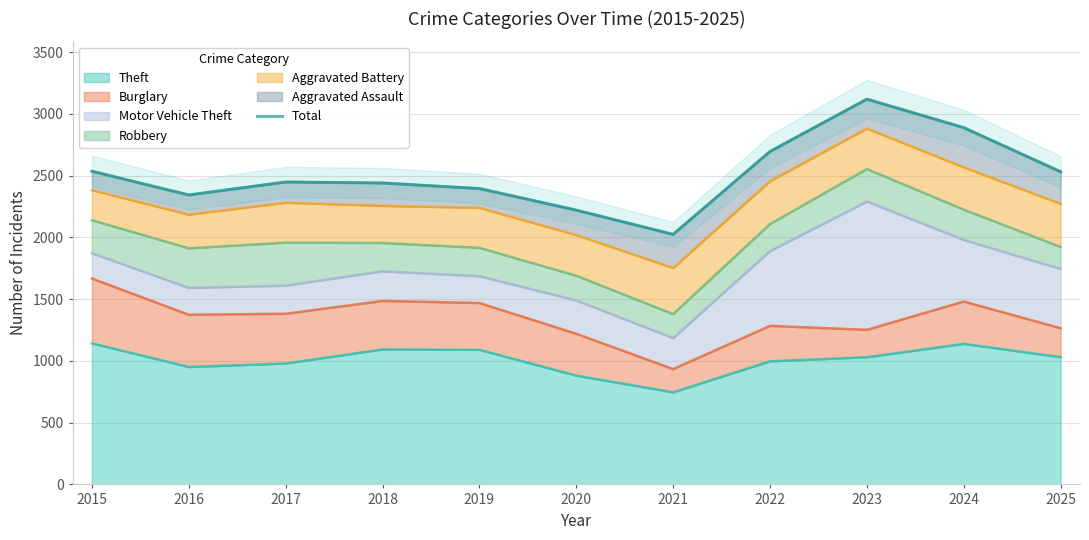

What is the value of the 1st point from the left?

2536